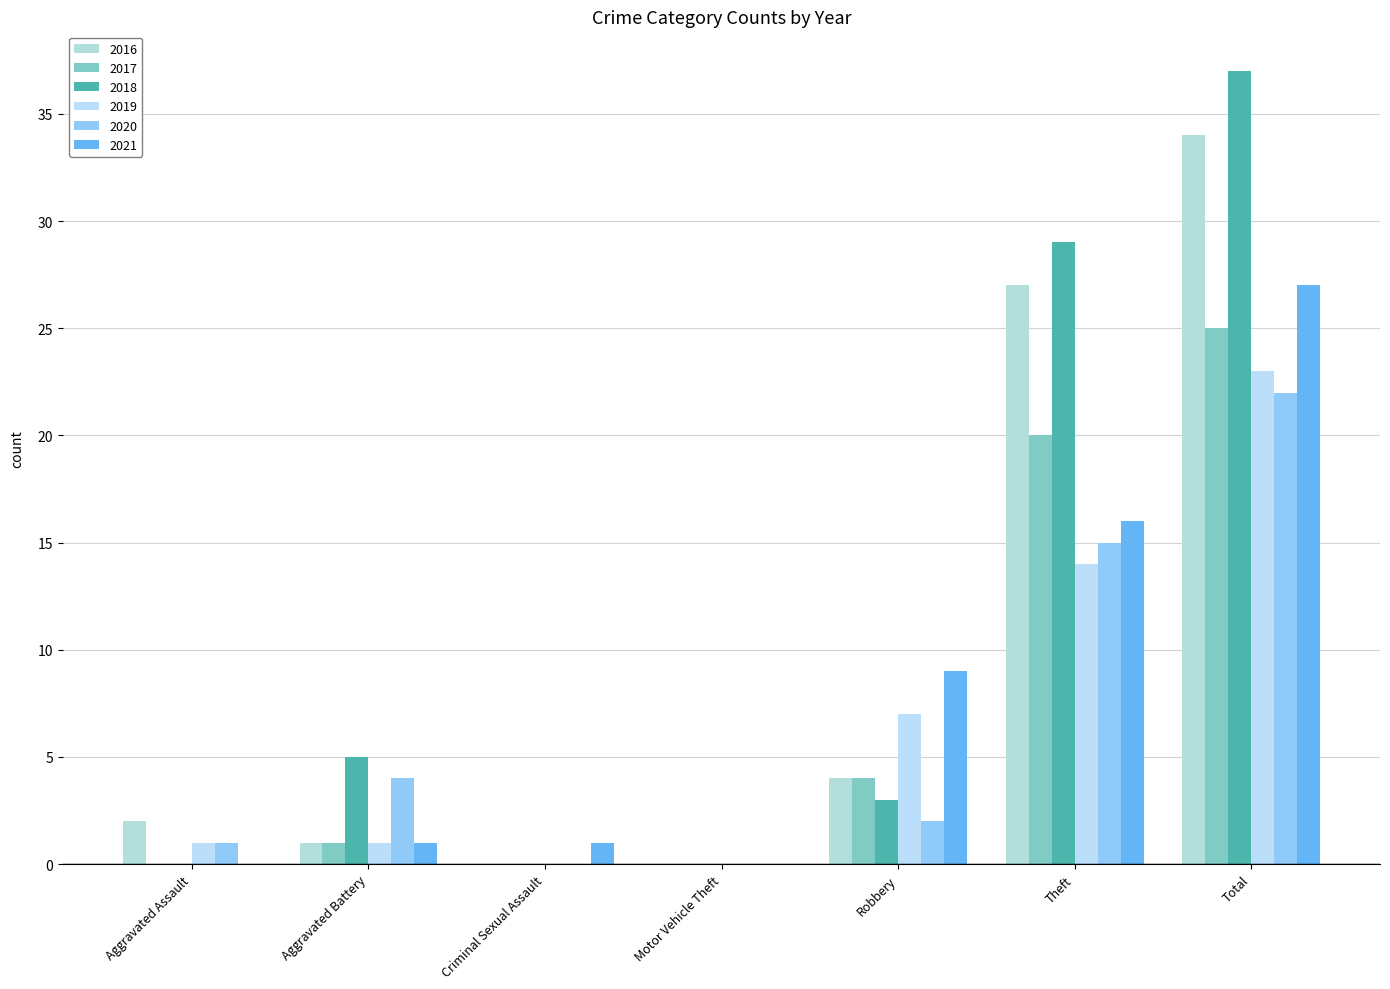

Is the value of 2021 at Criminal Sexual Assault greater than the value of 2020 at Theft?

No